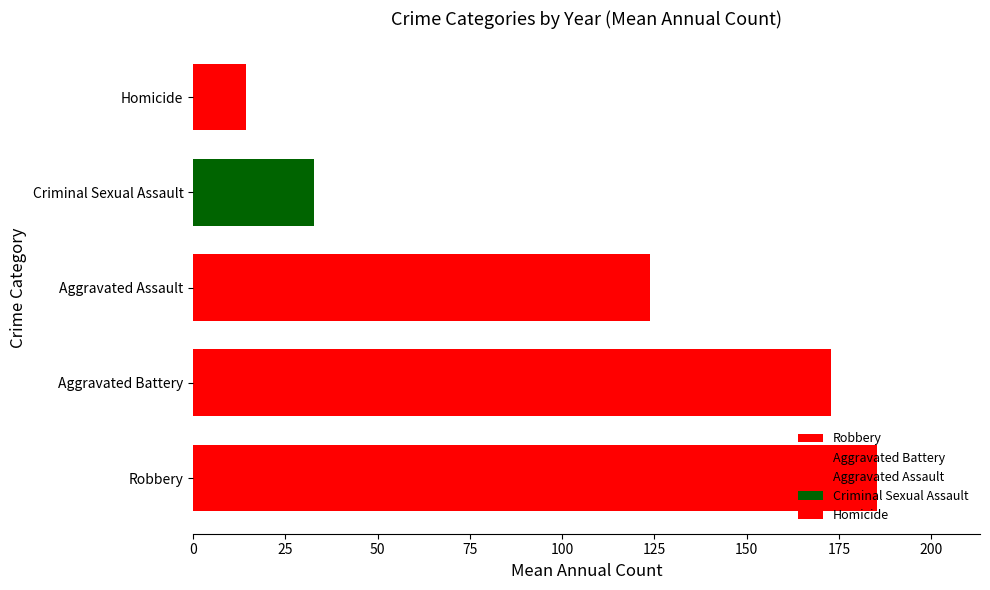

Is it true that Criminal Sexual Assault equals 52 at 2022?

False